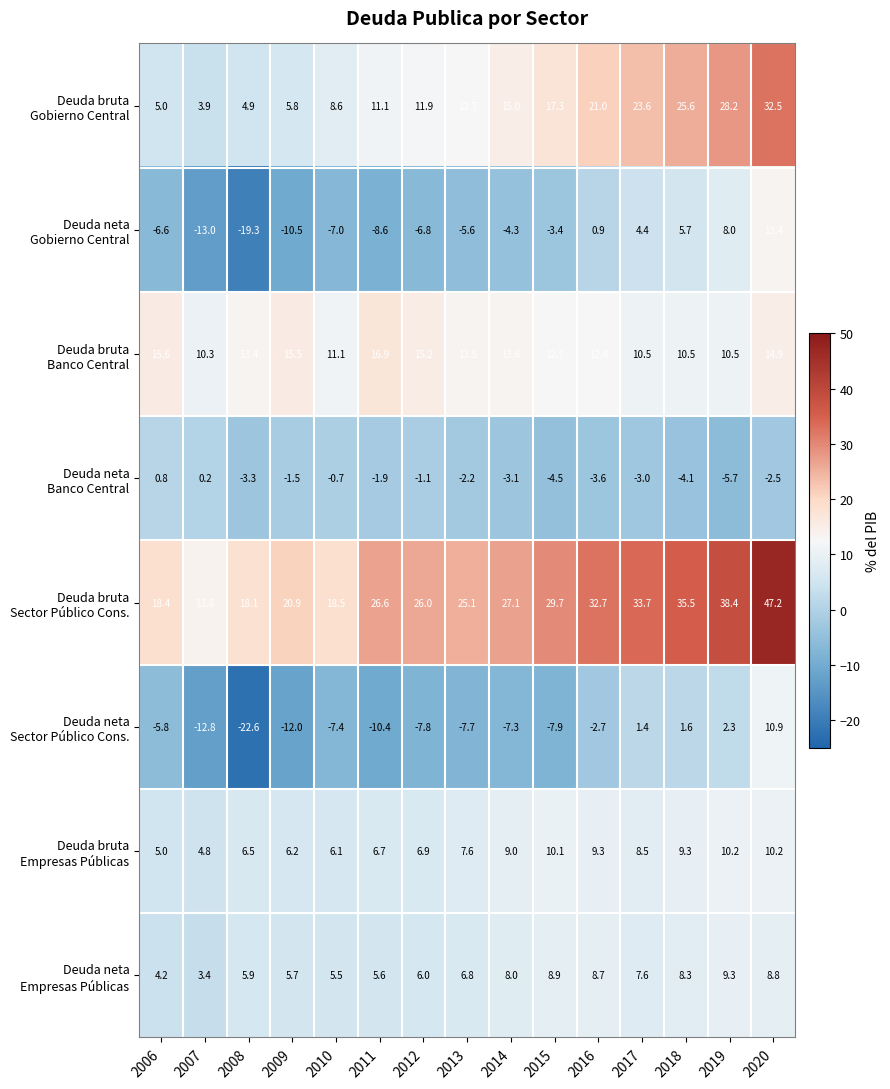

How many series are shown in this chart?

8